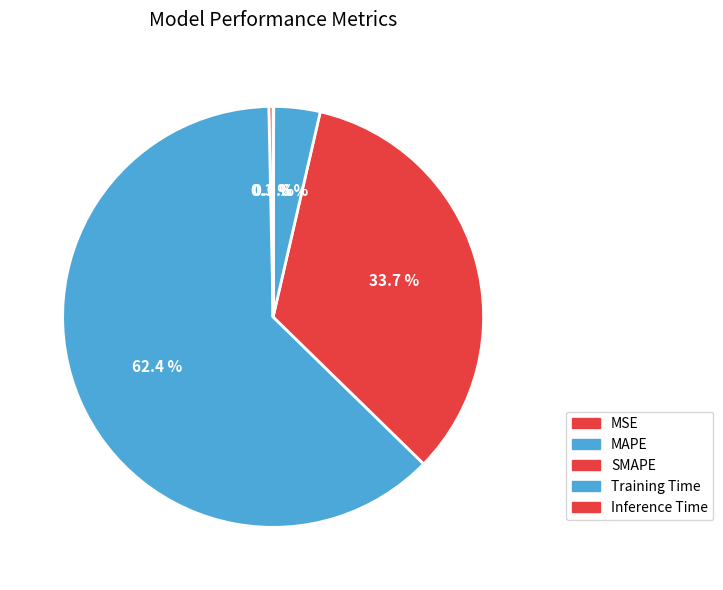

What percentage is the SMAPE slice, to the nearest percent?

34%